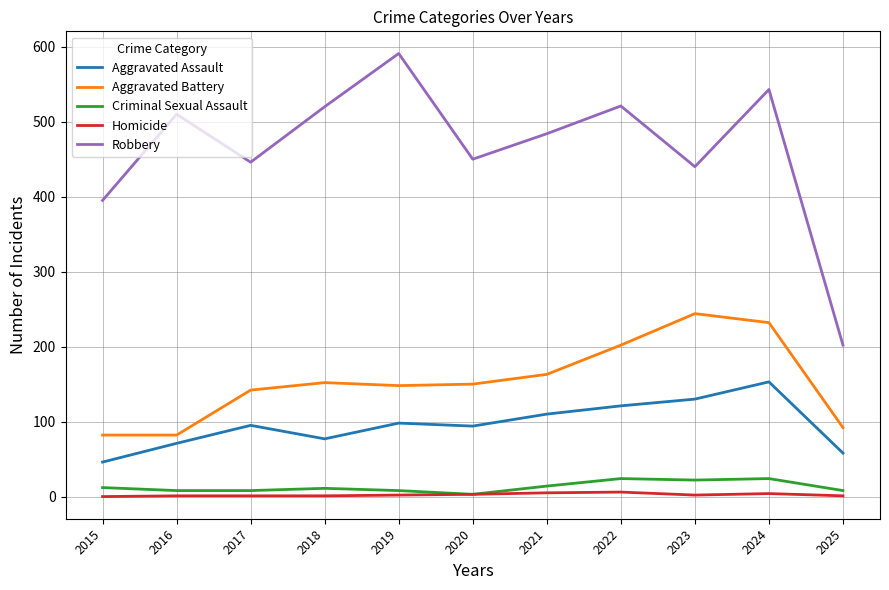

What is the maximum value shown in the chart?

591